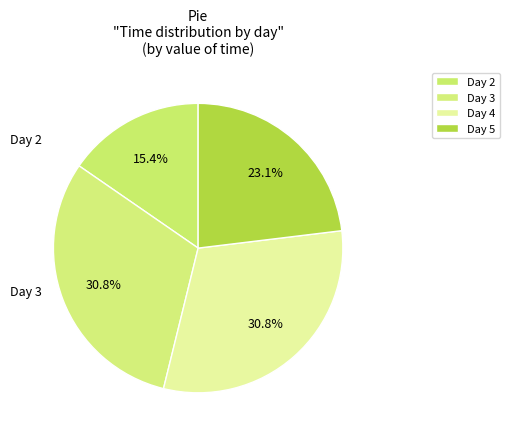

Count the number of slices in the pie.

4